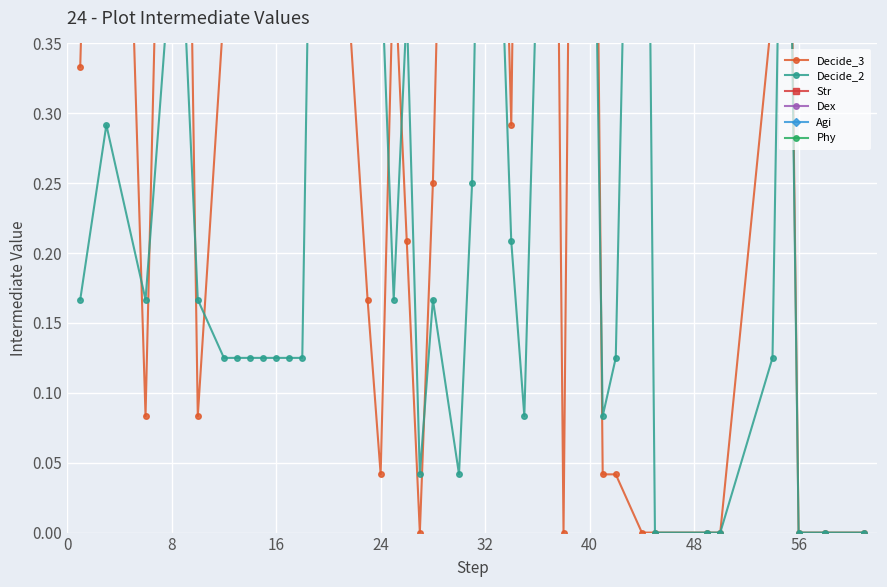

Rank the series at 32 from highest to lowest value.

Str, Decide_3, Phy, Agi, Dex, Decide_2